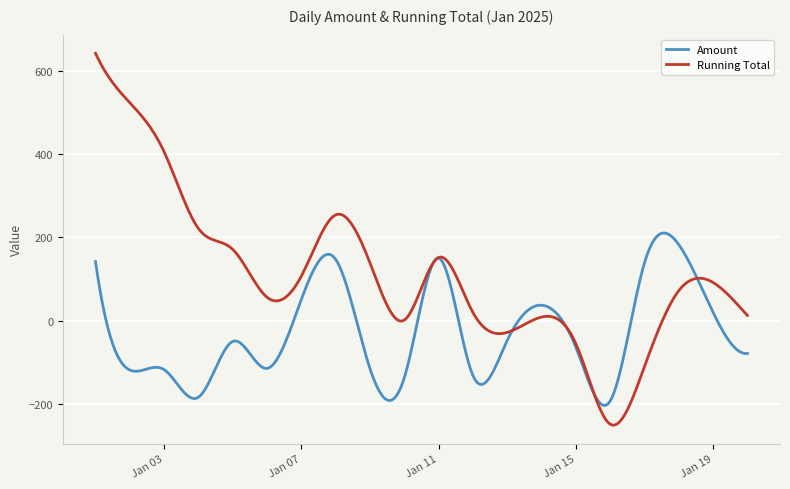

What is the maximum value shown in the chart?

641.5